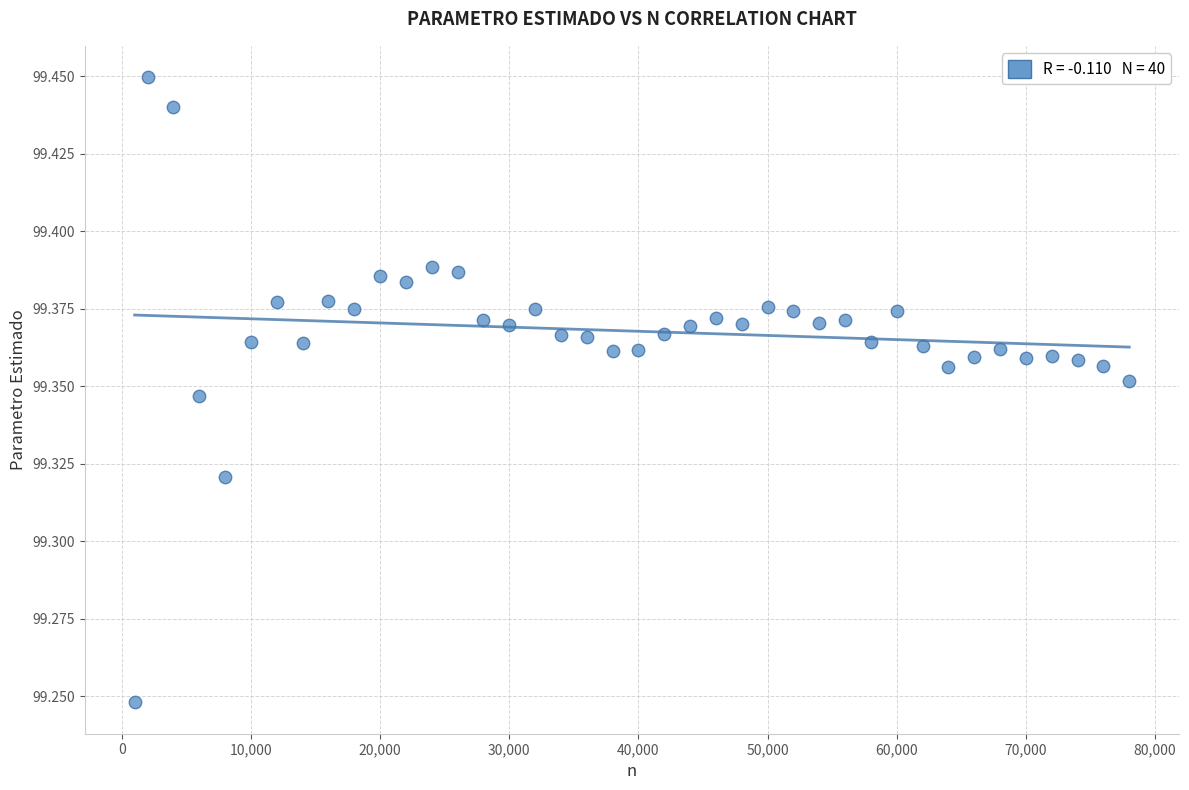

What is the range of X values (max minus min)?

77000.0